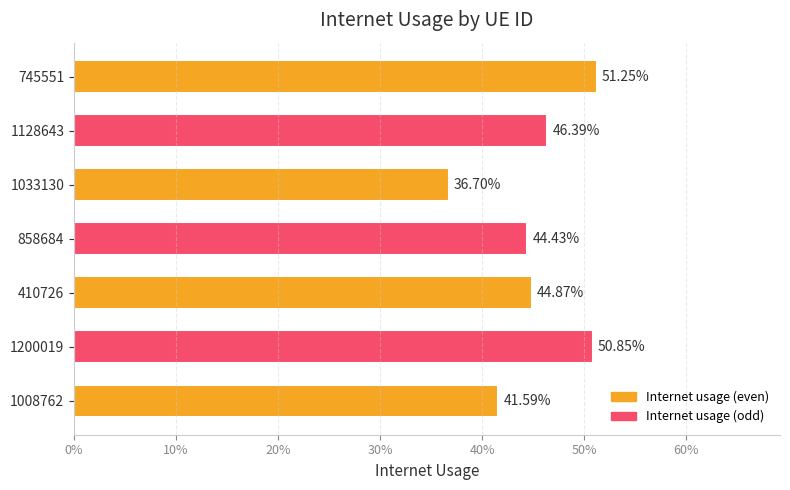

Are the bars horizontal?

Yes